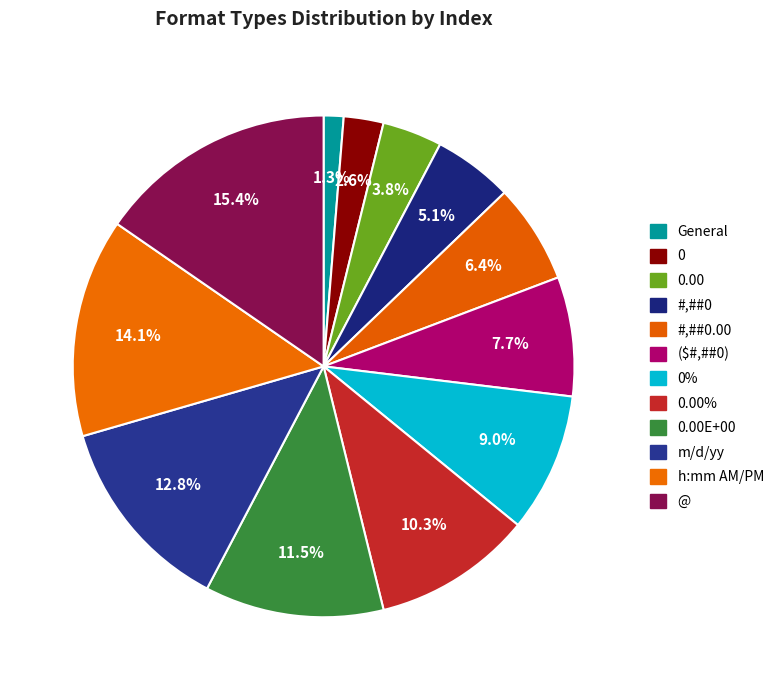

To the nearest percent, what percentage of the pie is 0?

3%